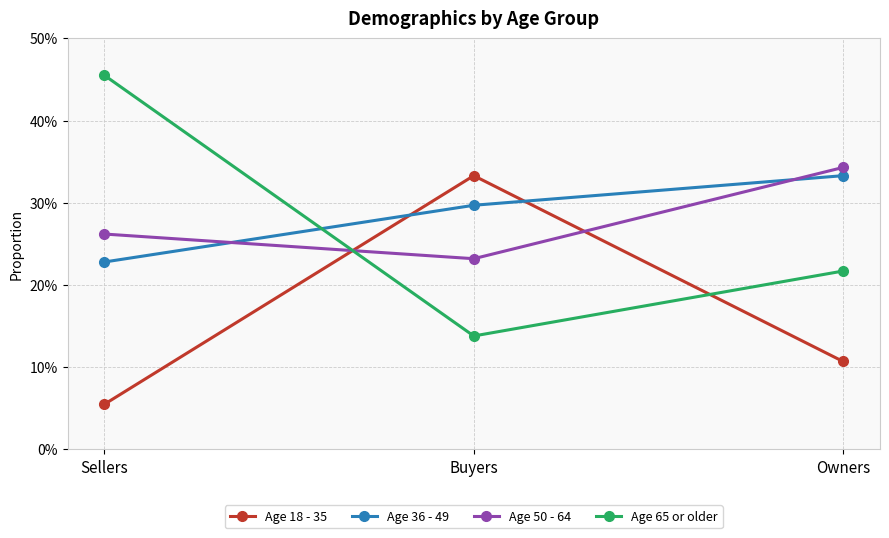

Does the chart have visible grid lines?

Yes